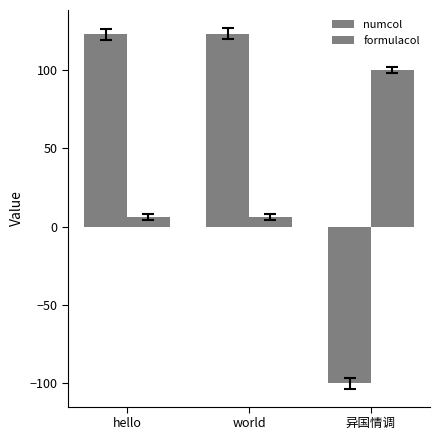

Reading left to right, transcribe all the data shown in this chart.

numcol: 123.0	123.5	-100.0
formulacol: 6.0	6.0	100.0